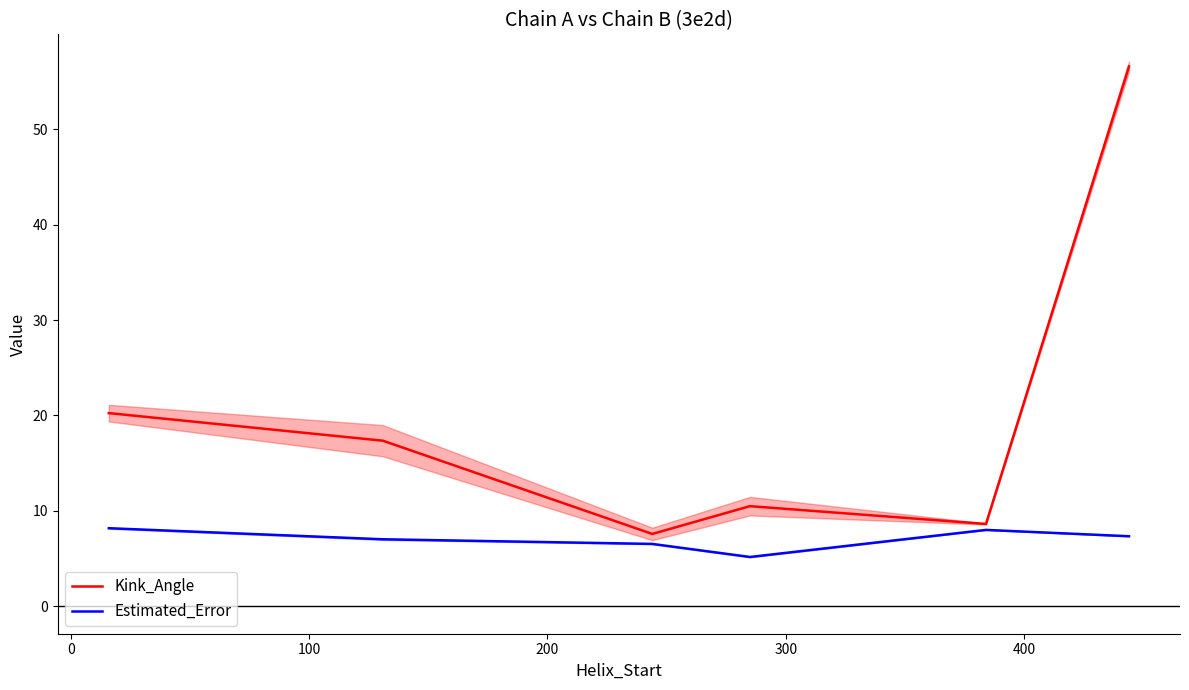

List the series in order of their peak value, lowest first.

Estimated_Error, Kink_Angle